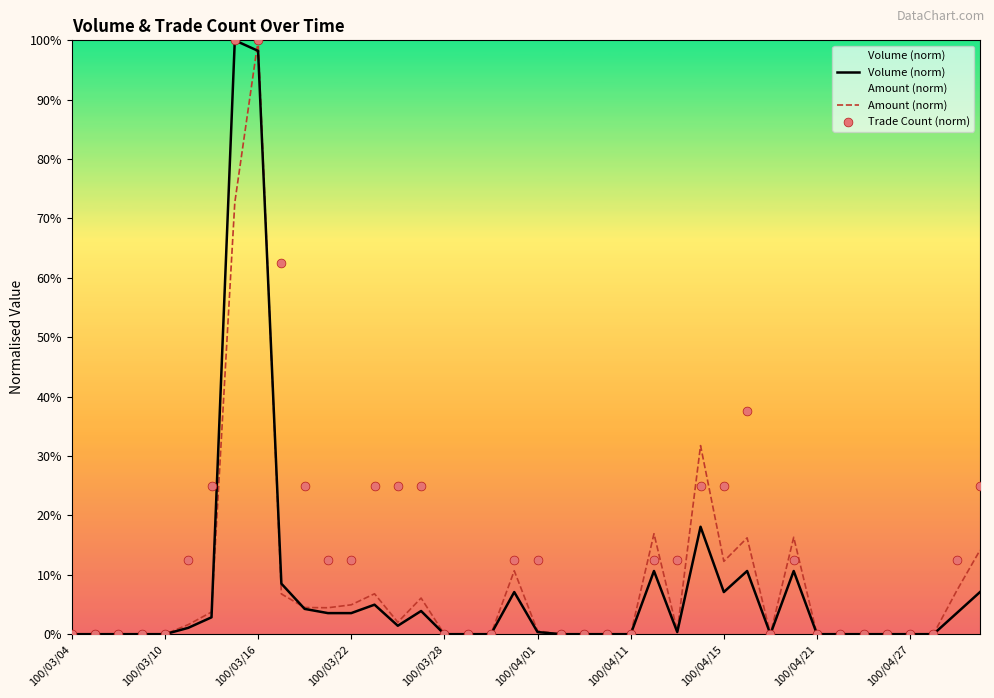

At how many categories does at least one series exceed 62?

3